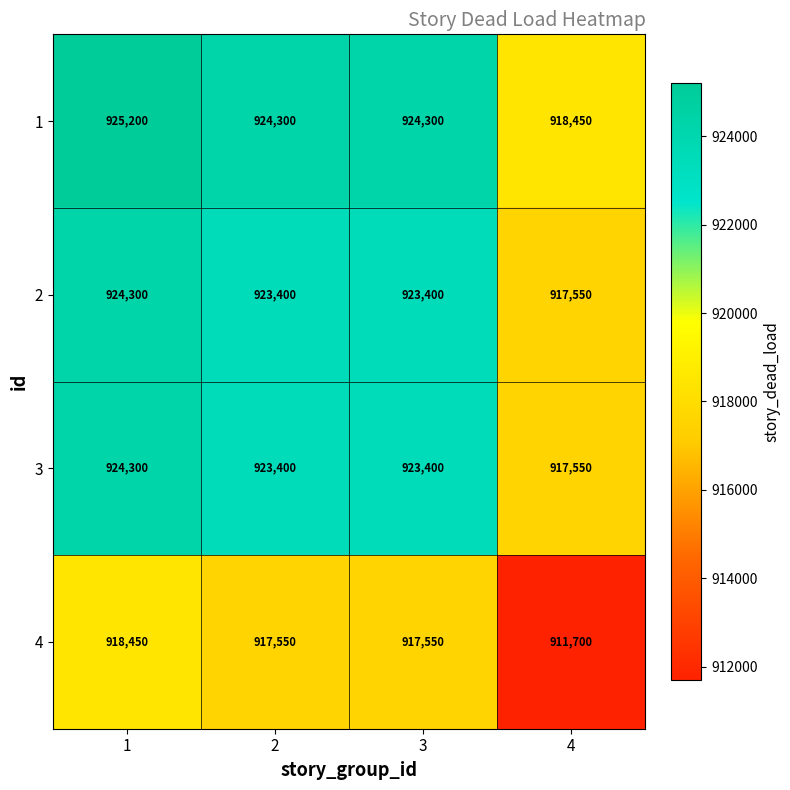

How many distinct data groups are displayed?

4